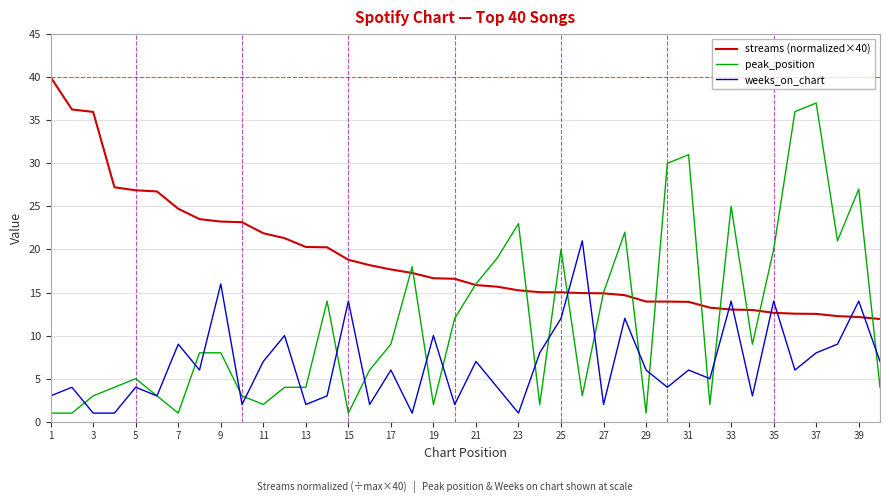

List the series in order of their peak value, lowest first.

weeks_on_chart, peak_position, streams (normalized×40)